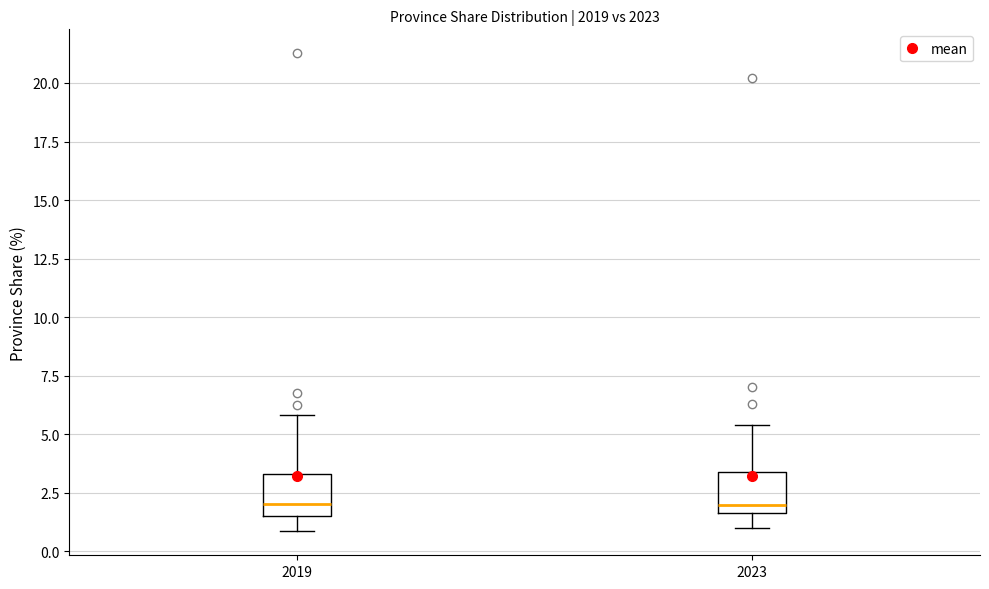

Where does the upper whisker of the box at x = 2019 end on the y-axis? The values are not printed on the chart, so give them approximately, as read against the axis.

6.0